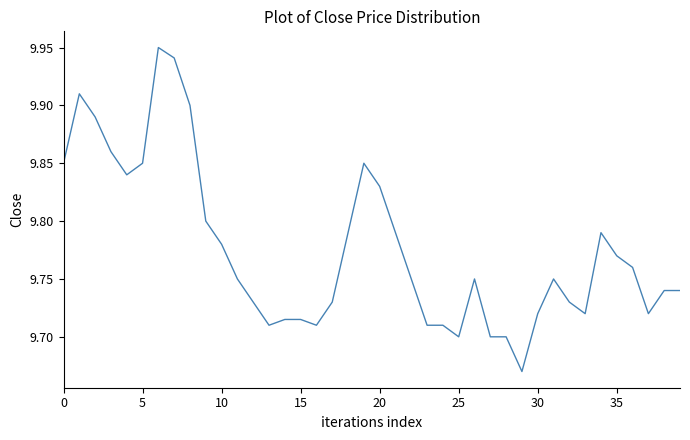

What is the difference between the maximum and minimum values?

0.3